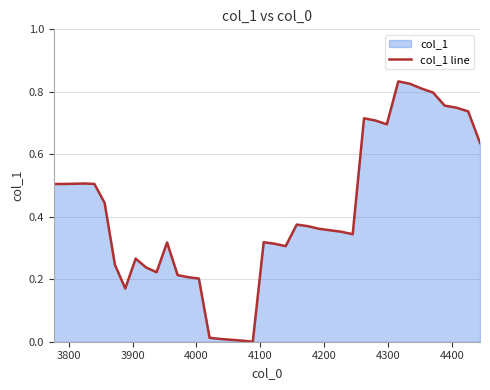

How many distinct data groups are displayed?

1